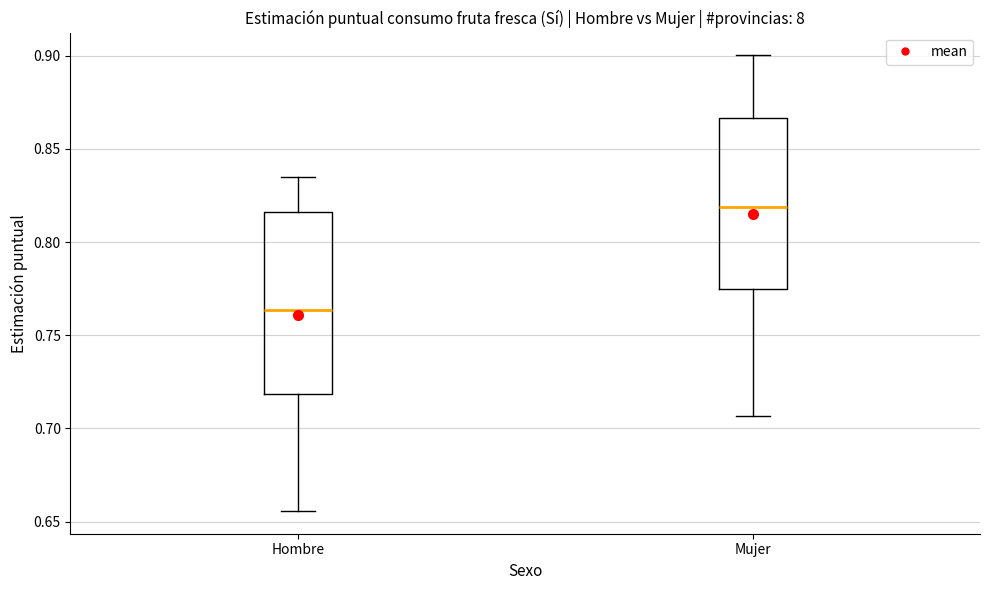

Which box is the tallest, from its lower edge to its upper edge?

Hombre